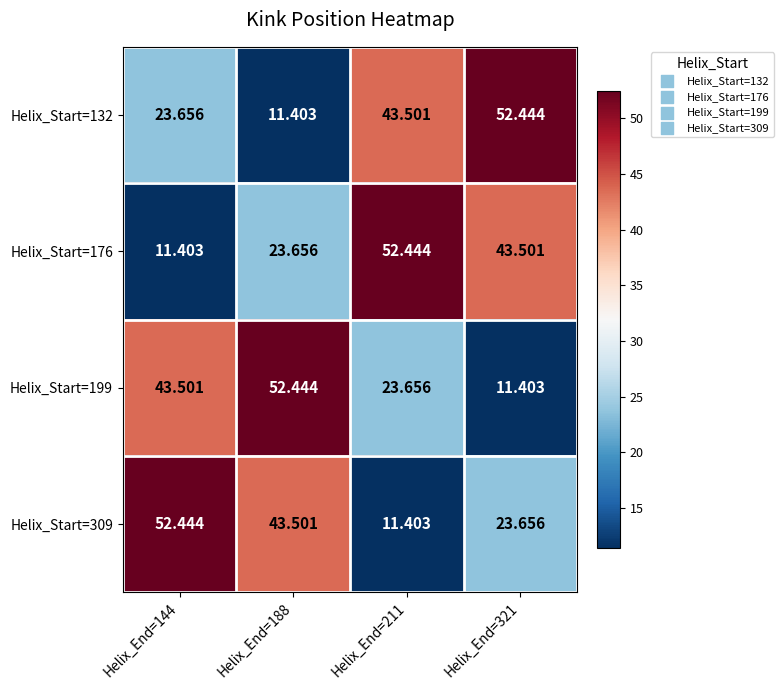

Is the value of Helix_Start=132 at Helix_End=321 greater than the value of Helix_Start=309 at Helix_End=211?

Yes